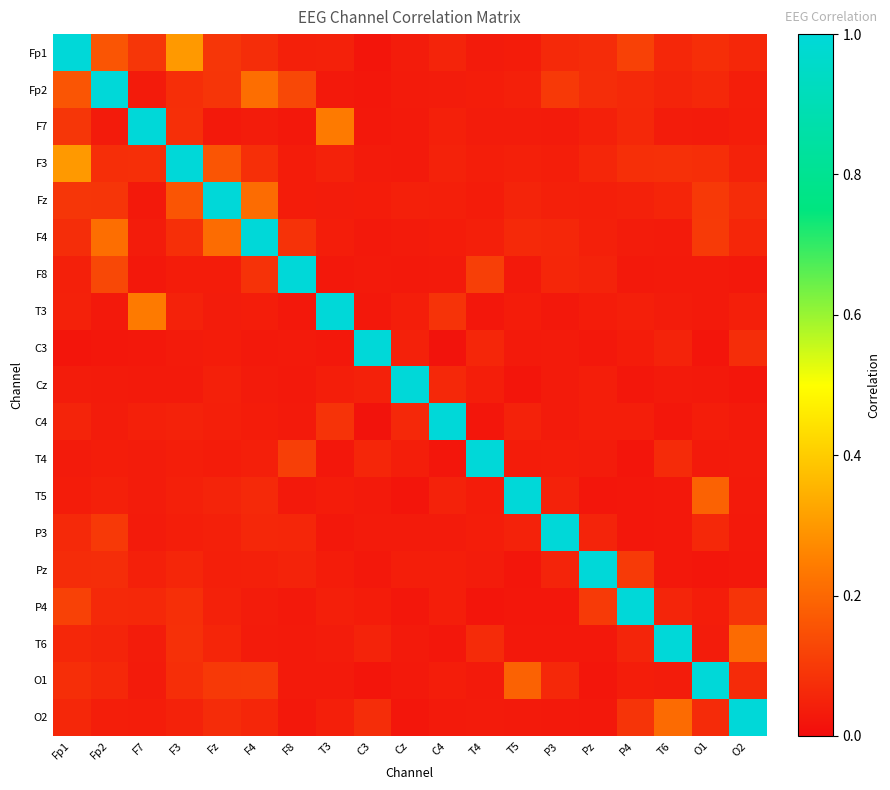

What is the difference between the highest and lowest values at T3?

1.0